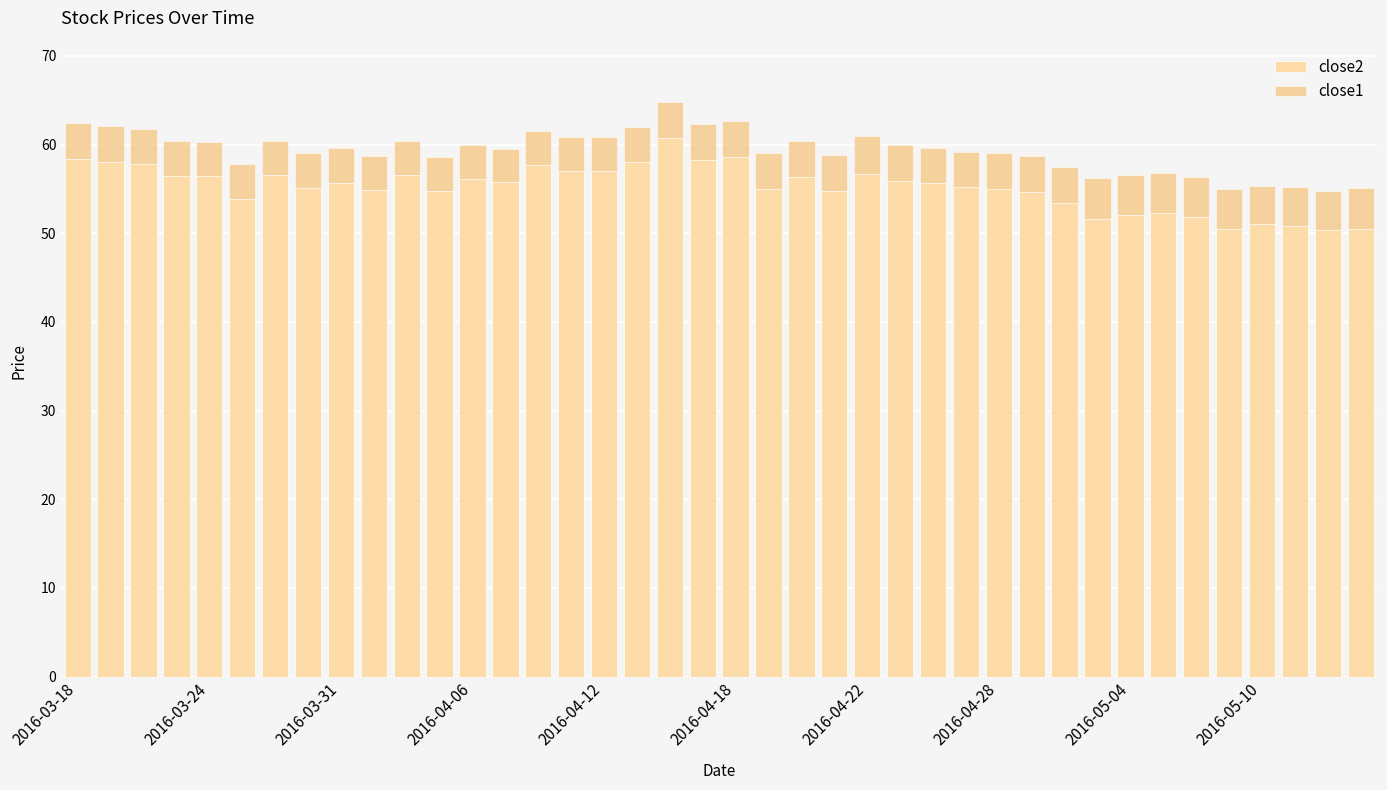

What is the average value of the close2 series?

55.2